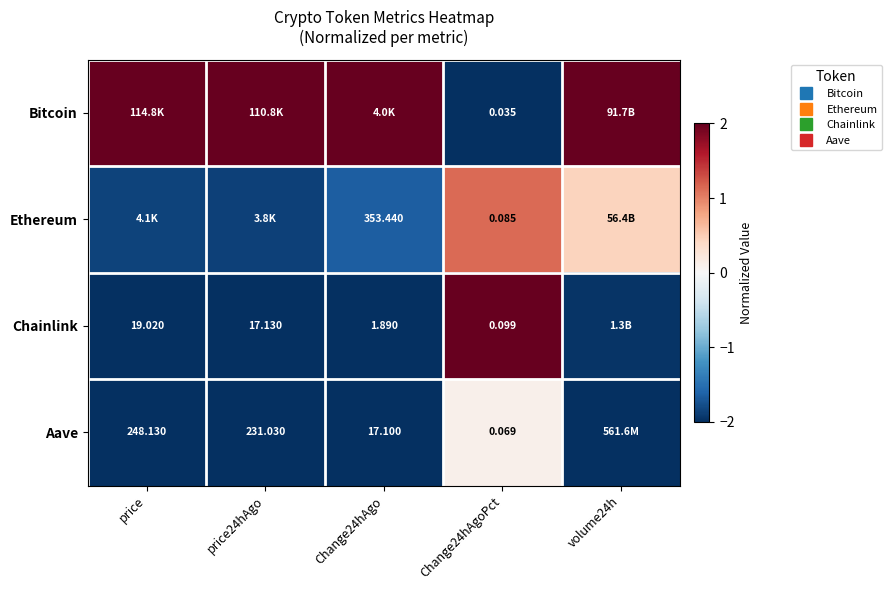

What is the minimum value for Bitcoin?

-2.0